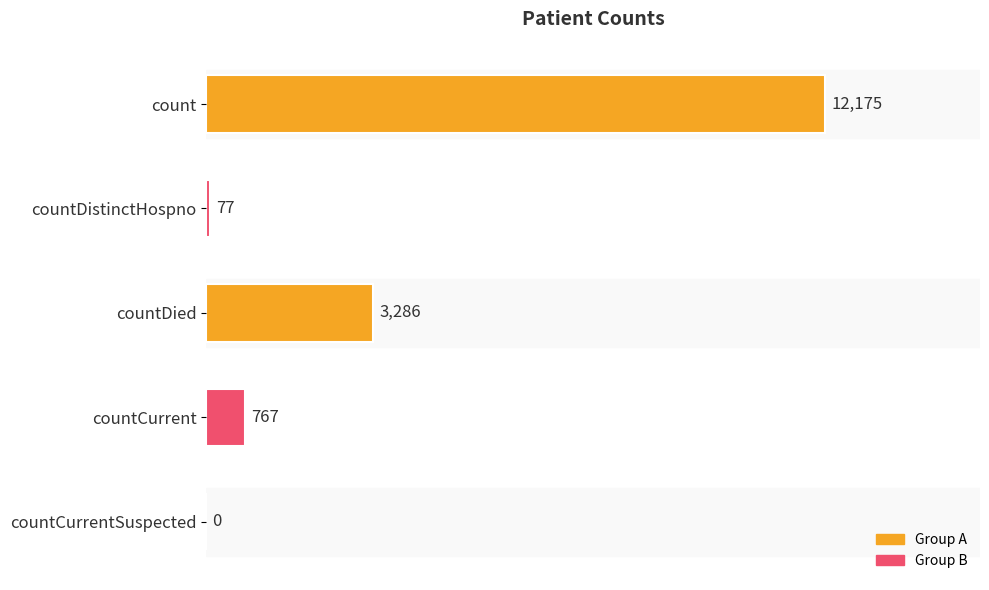

The chart shows a value of -4657 at countCurrentSuspected. True or false?

False